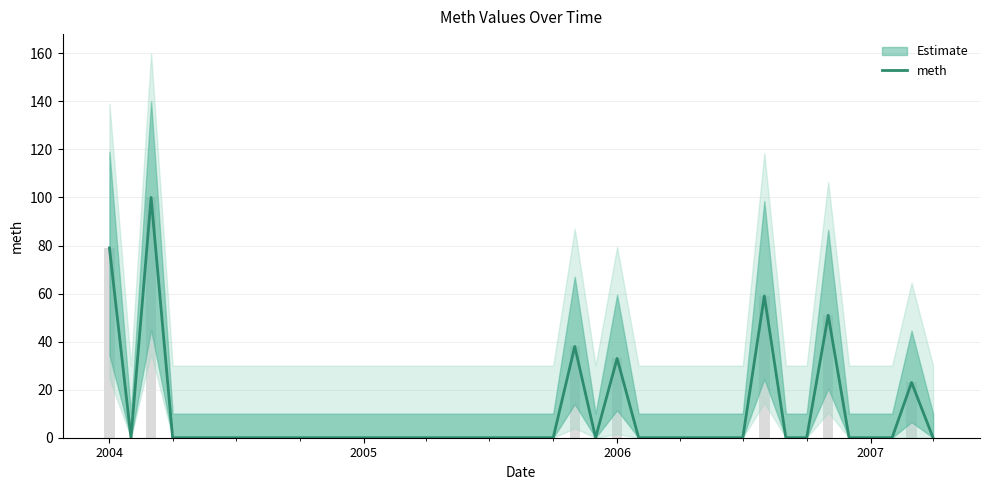

Which label corresponds to the smallest value in the chart?

2004